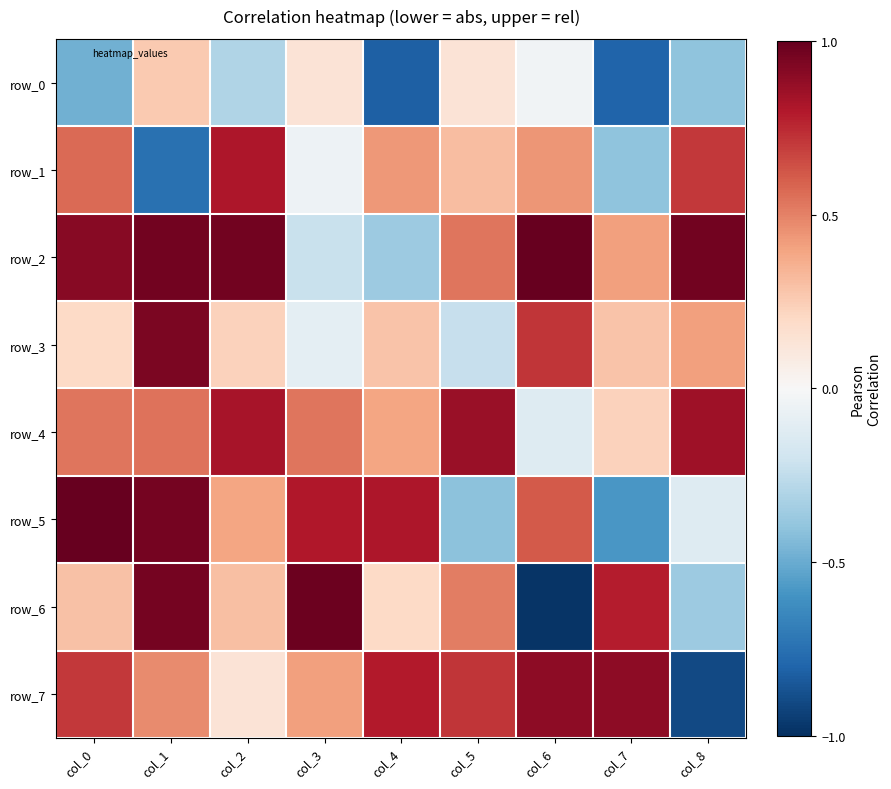

What is the smallest value displayed?

-1.0